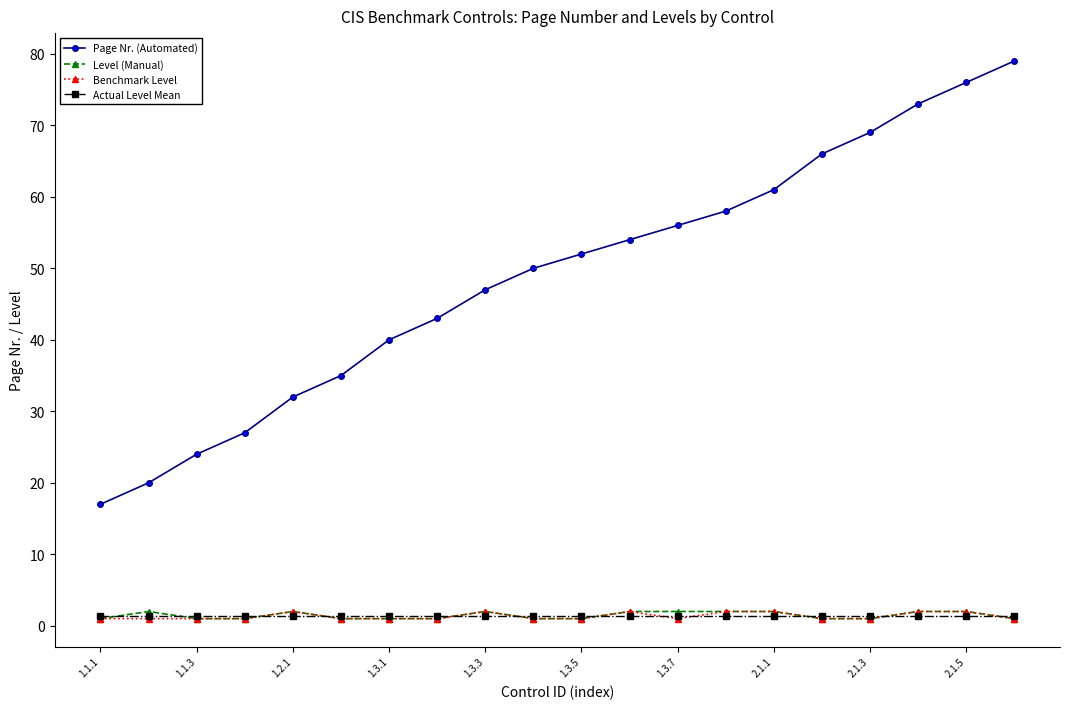

True or false: Level (Manual) has more than 1 points higher than both neighbors.

True